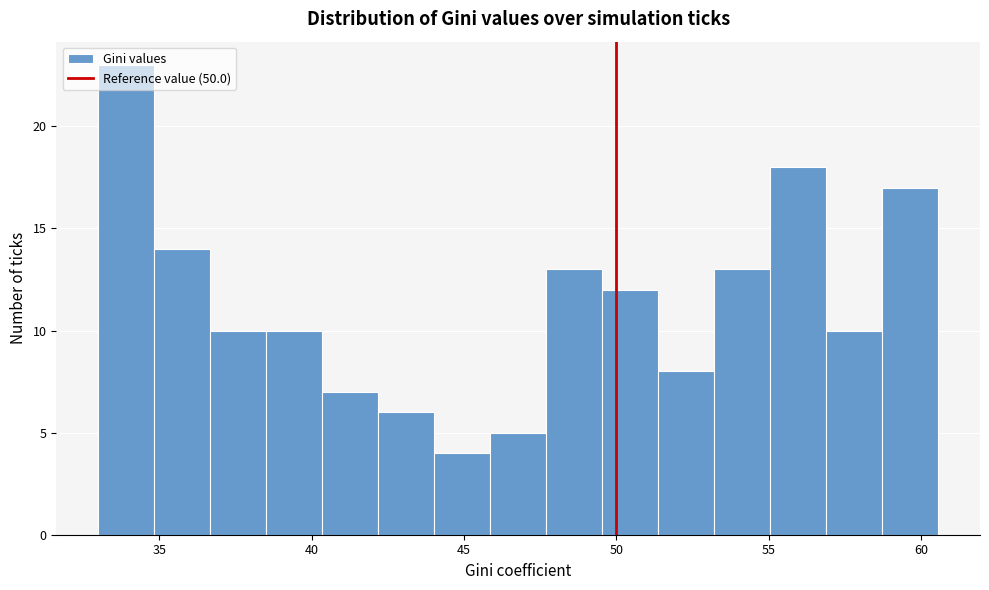

Around what value on the x-axis is the tallest bar? Give the approximate position of its centre, as read against the axis.

34.0